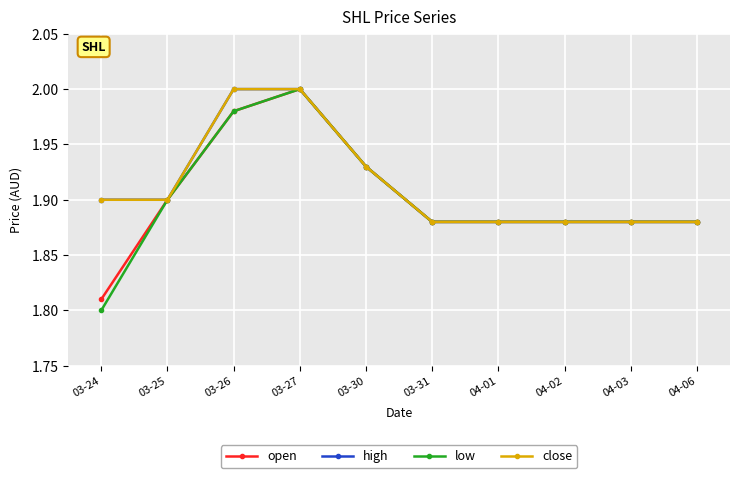

True or false: high and open cross at least once.

False